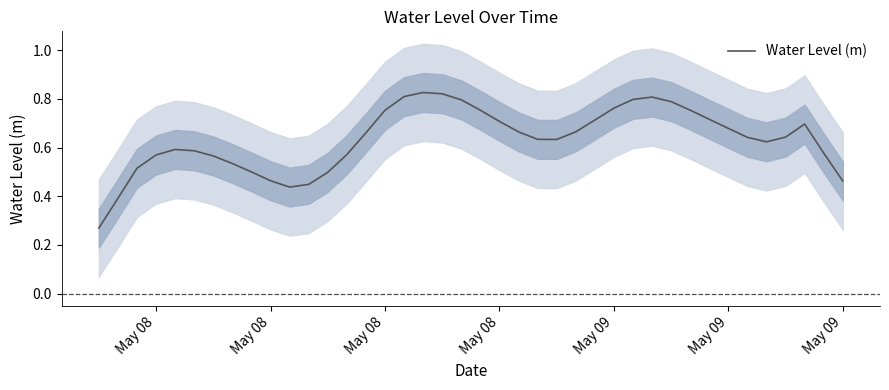

Which label corresponds to the smallest value in the chart?

May 08